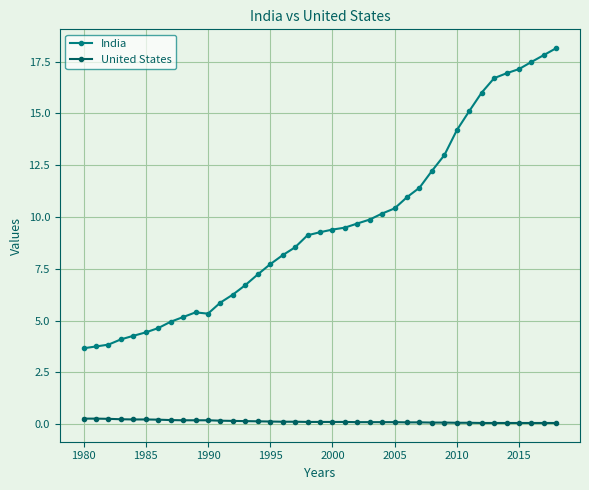

How many lines are shown in the chart?

2